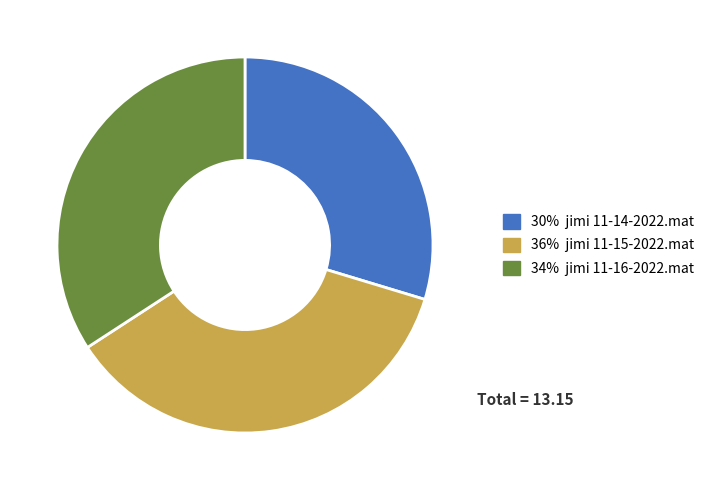

Is there any slice that represents more than half of the pie?

No